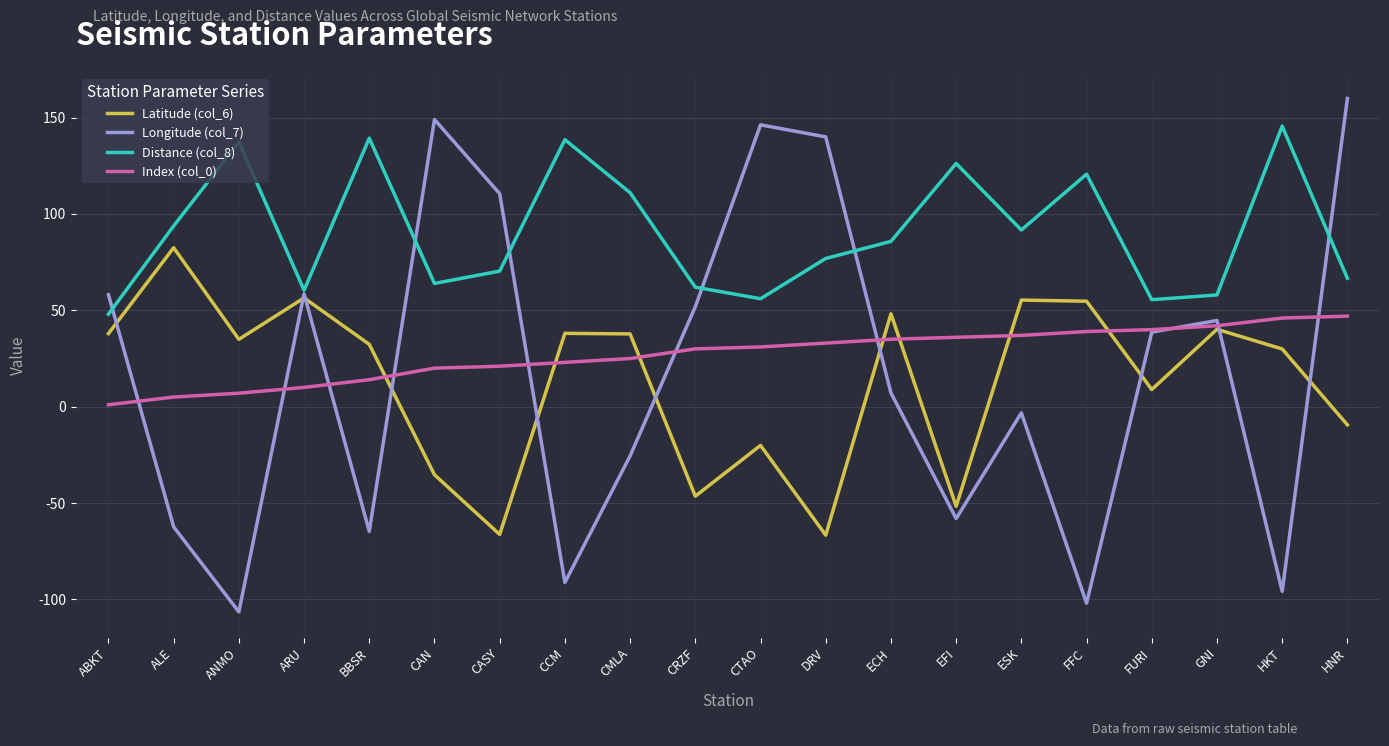

What position from the left is ALE?

2